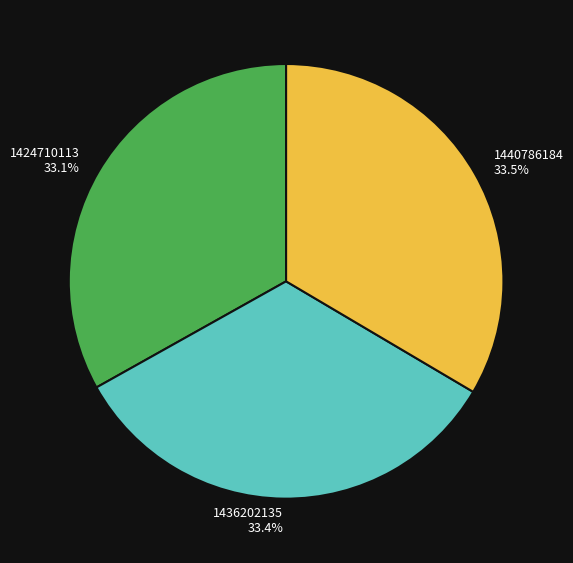

Is 1440786184 the majority of the pie?

No